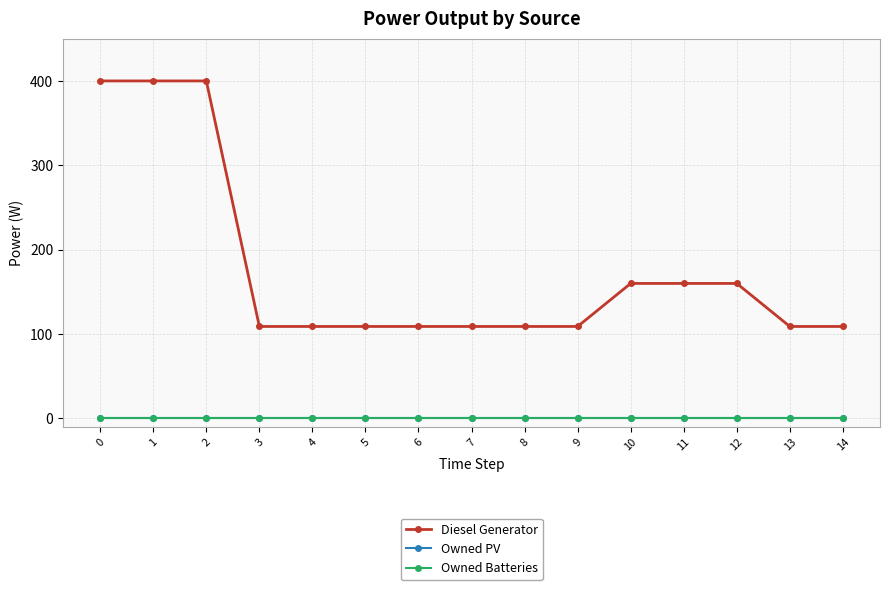

Reading left to right, list all the values displayed in this chart.

Diesel Generator: 400	400	400	109	109	109	109	109	109	109	160	160	160	109	109
Owned PV: 0	0	0	0	0	0	0	0	0	0	0	0	0	0	0
Owned Batteries: 0	0	0	0	0	0	0	0	0	0	0	0	0	0	0